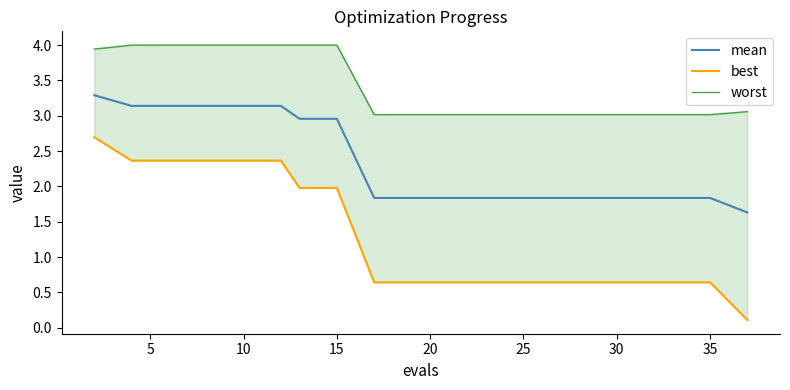

What is the highest value of the mean series?

3.3